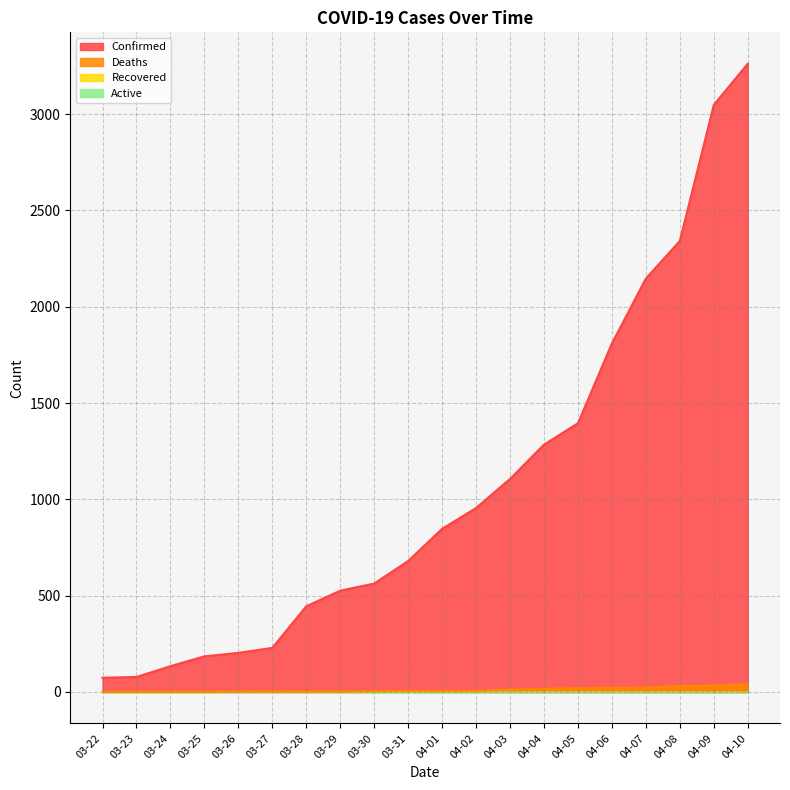

What is the total value across all series at 03-31?

686